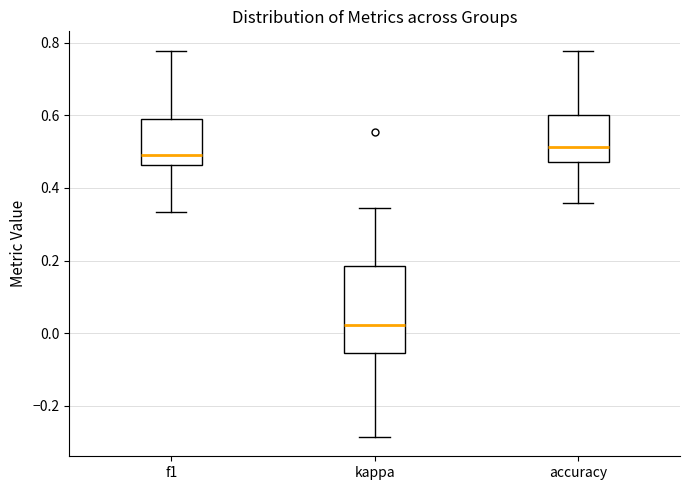

Reading left to right, transcribe this box plot: for each box, give where its median line is, the range the box spans, and where its two whiskers end, as read against the y-axis. The values are not printed on the chart, so give them approximately, as read against the axis.

f1: median 0.50, box 0.46 to 0.60, whiskers 0.34 to 0.78
kappa: median 0.02, box -0.06 to 0.18, whiskers -0.28 to 0.34
accuracy: median 0.52, box 0.48 to 0.60, whiskers 0.36 to 0.78